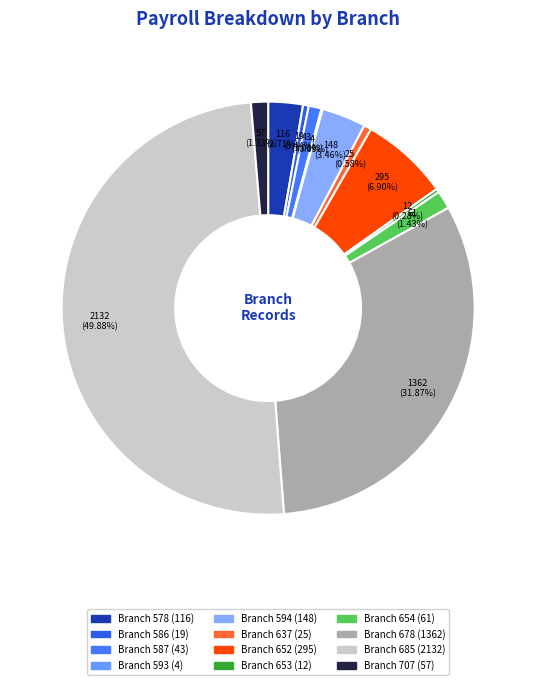

Rank the categories by value from lowest to highest.

593, 653, 586, 637, 587, 707, 654, 578, 594, 652, 678, 685